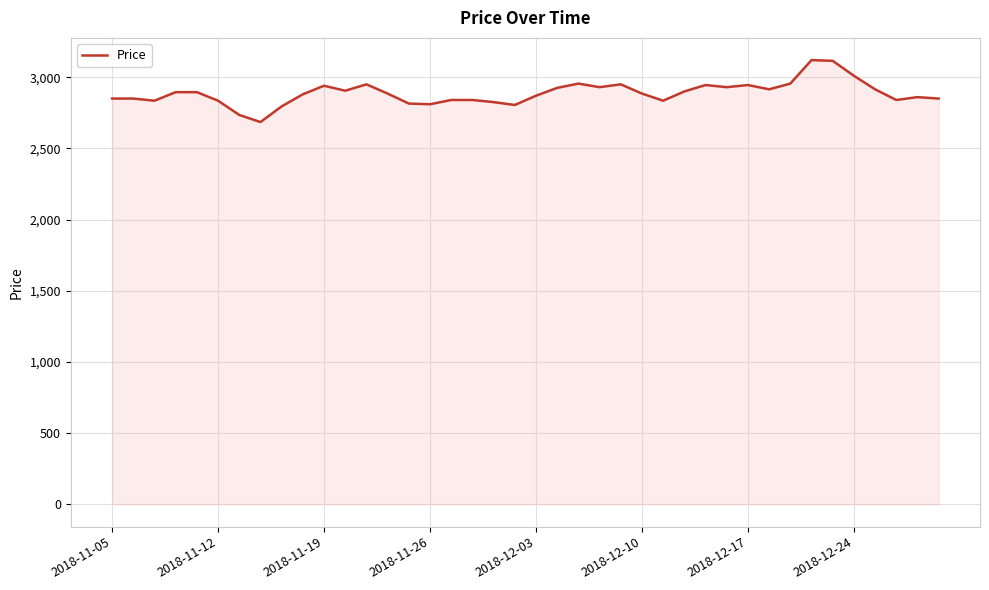

What is the greatest value displayed?

3120